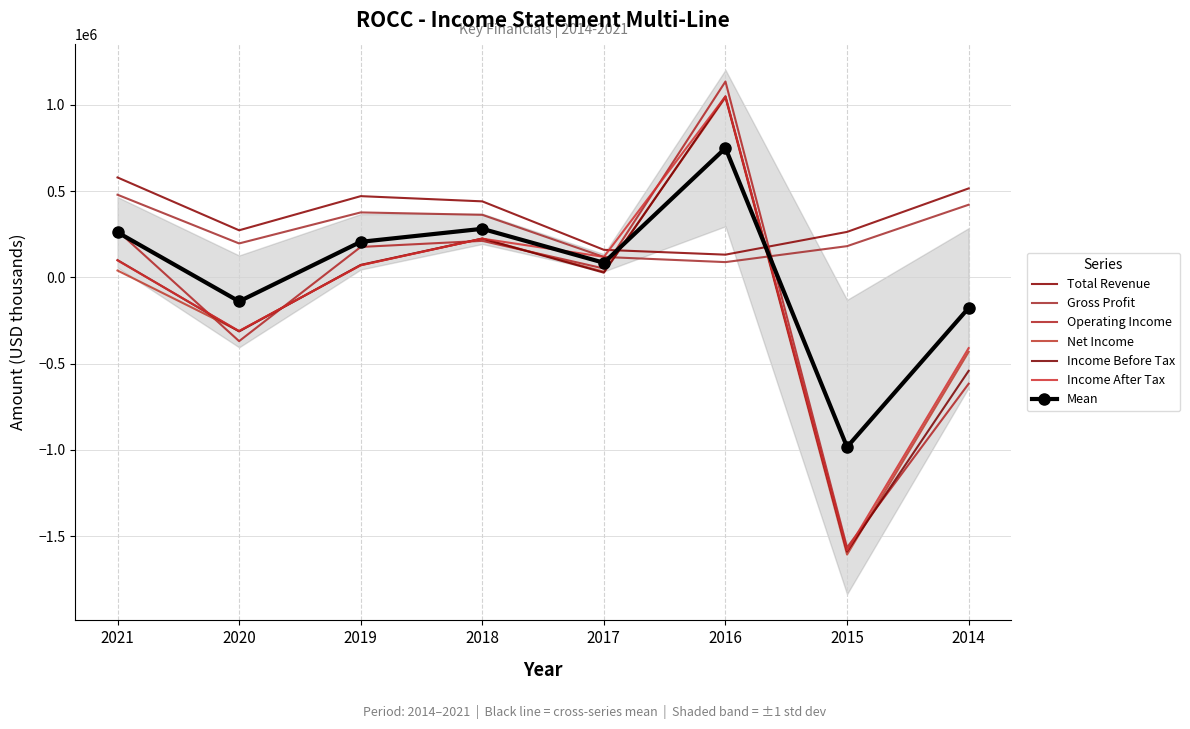

Rank the categories by Income Before Tax value from highest to lowest.

2016, 2018, 2021, 2019, 2017, 2020, 2014, 2015